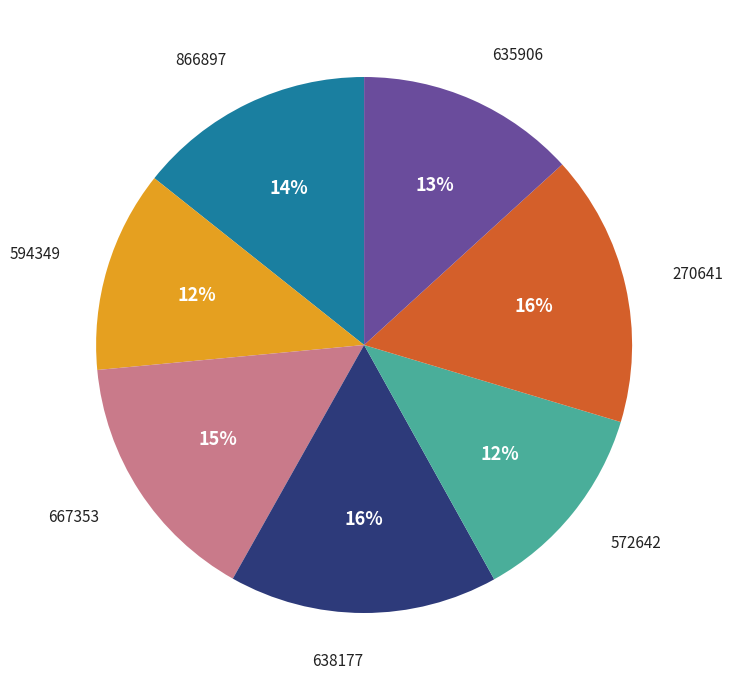

To the nearest percent, what is the average slice percentage?

14%